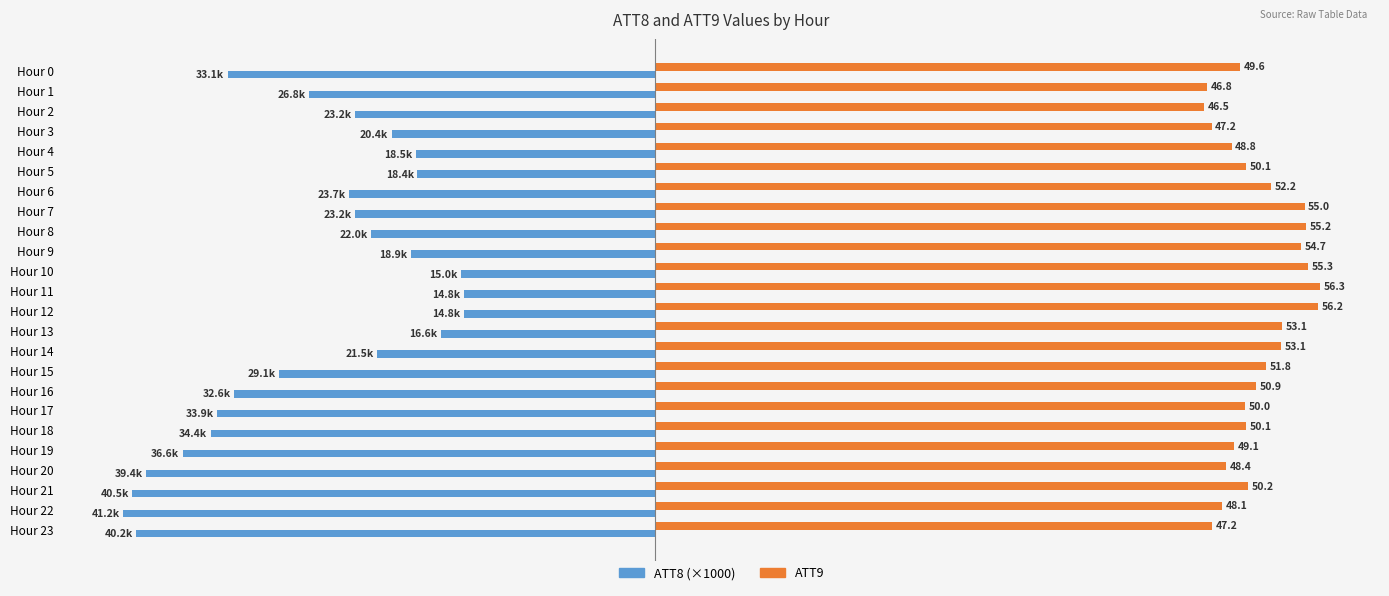

At which category is the sum across all series the highest?

Hour 11